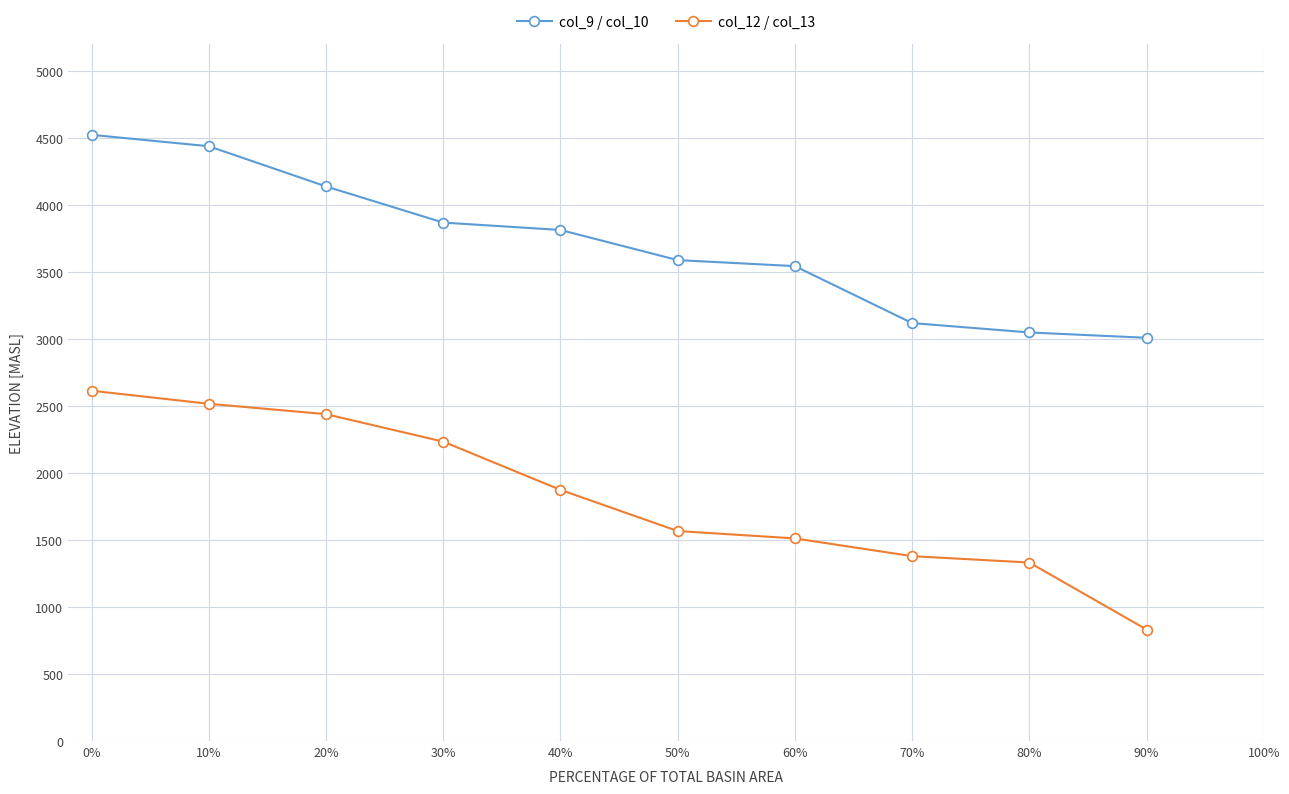

What are all the series names shown in the legend?

col_9 / col_10, col_12 / col_13